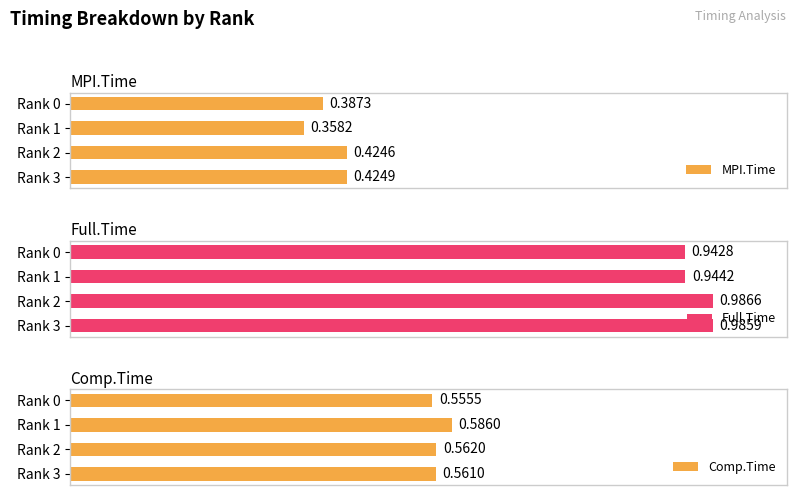

Reading left to right, list all the values displayed in this chart.

MPI.Time: 0.4	0.4	0.4	0.4
Full.Time: 0.9	0.9	1.0	1.0
Comp.Time: 0.6	0.6	0.6	0.6